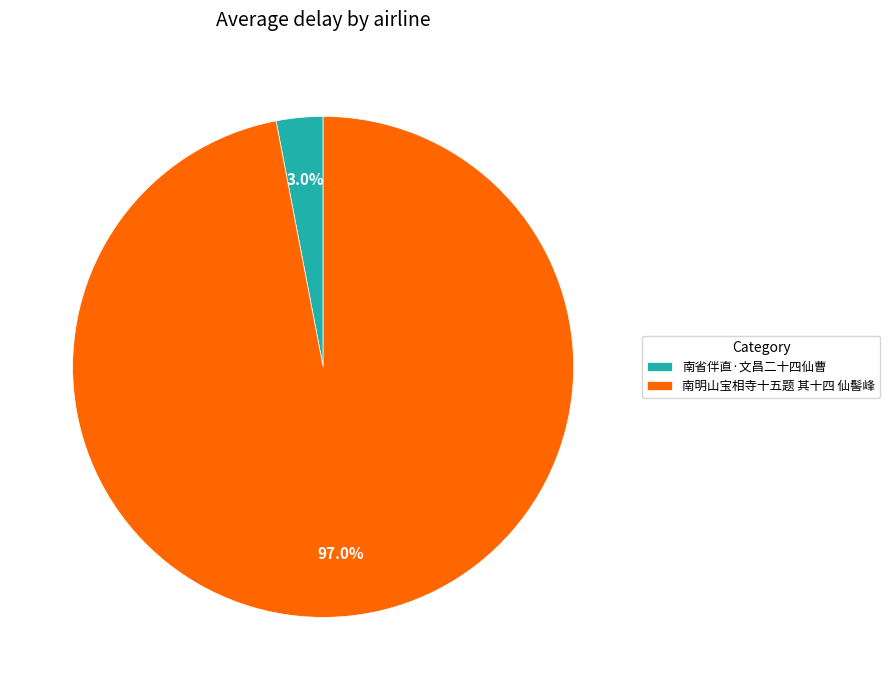

To the nearest percent, what portion does 南明山宝相寺十五题 其十四 仙髻峰 represent?

97%